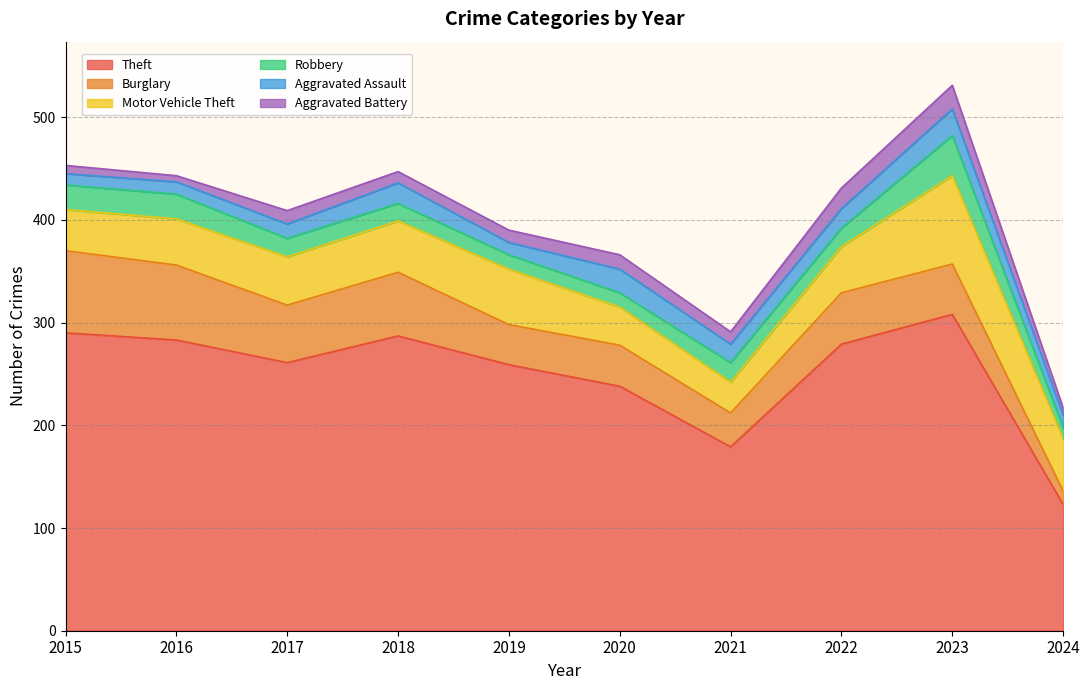

Reading left to right, what are all the values shown in this chart?

Theft: 2015=290	2016=283	2017=261	2018=287	2019=259	2020=238	2021=179	2022=279	2023=308	2024=123
Burglary: 2015=80	2016=73	2017=56	2018=62	2019=39	2020=40	2021=33	2022=50	2023=49	2024=13
Motor Vehicle Theft: 2015=40	2016=45	2017=47	2018=50	2019=54	2020=37	2021=30	2022=45	2023=86	2024=51
Robbery: 2015=24	2016=24	2017=18	2018=17	2019=14	2020=14	2021=19	2022=18	2023=39	2024=11
Aggravated Assault: 2015=11	2016=12	2017=14	2018=20	2019=12	2020=23	2021=18	2022=19	2023=26	2024=12
Aggravated Battery: 2015=8	2016=6	2017=13	2018=11	2019=12	2020=14	2021=12	2022=20	2023=23	2024=7